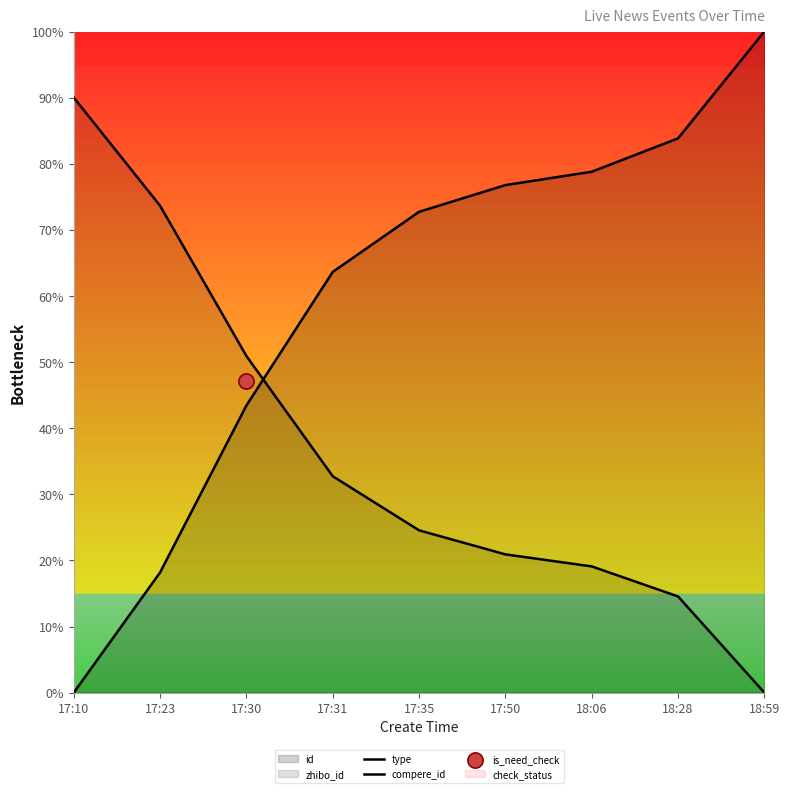

Which series reaches the minimum Y coordinate?

compere_id